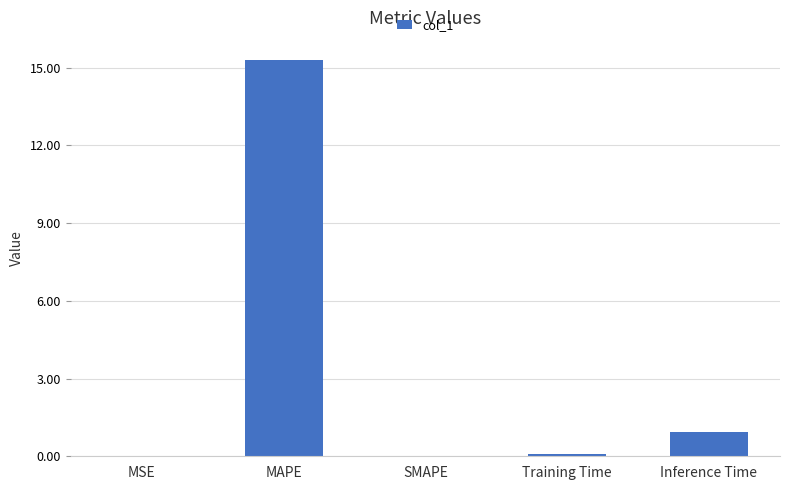

Which label corresponds to the largest value in the chart?

MAPE